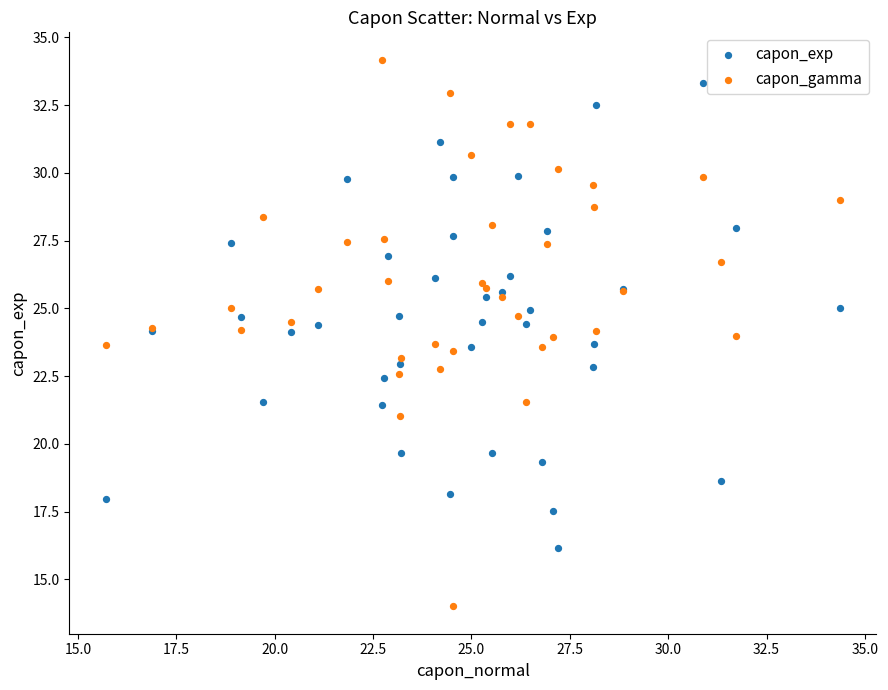

What are all the series names shown in the legend?

capon_exp, capon_gamma